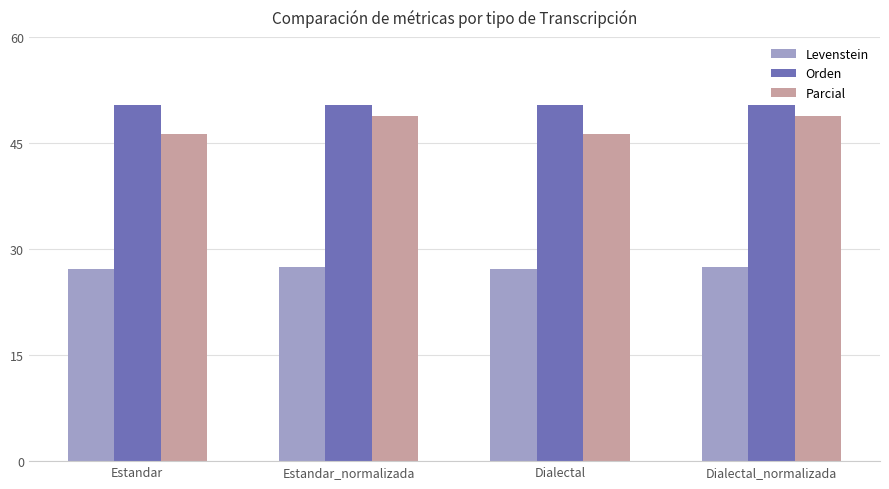

What is the sum of all Parcial values?

190.3